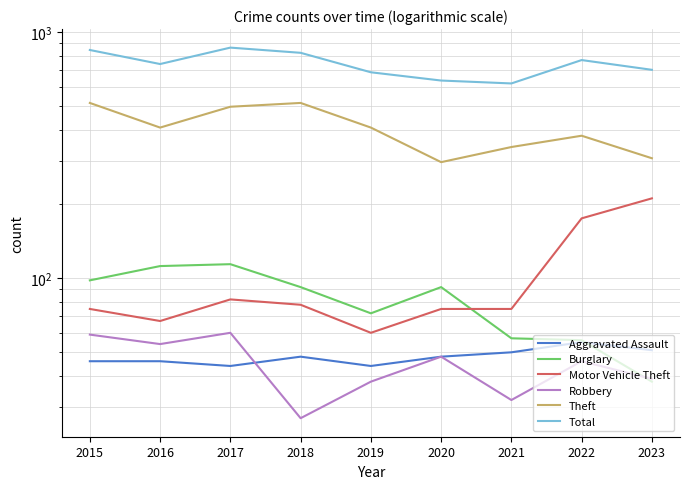

What is the difference between the highest and lowest values at 2019?

648